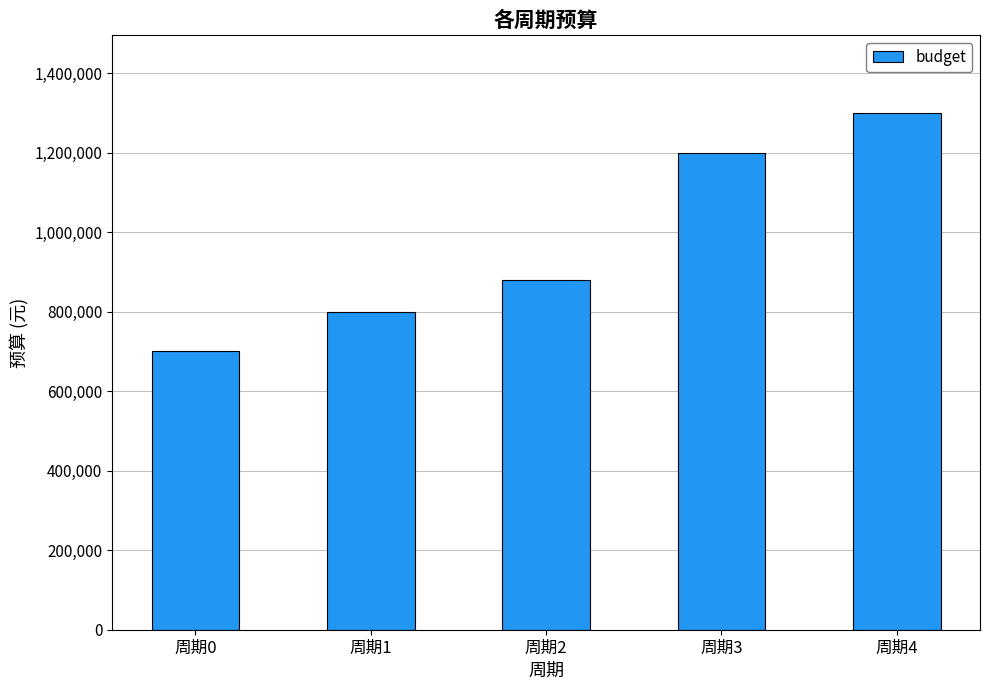

Where is the data nearest to the value 1000000?

周期2